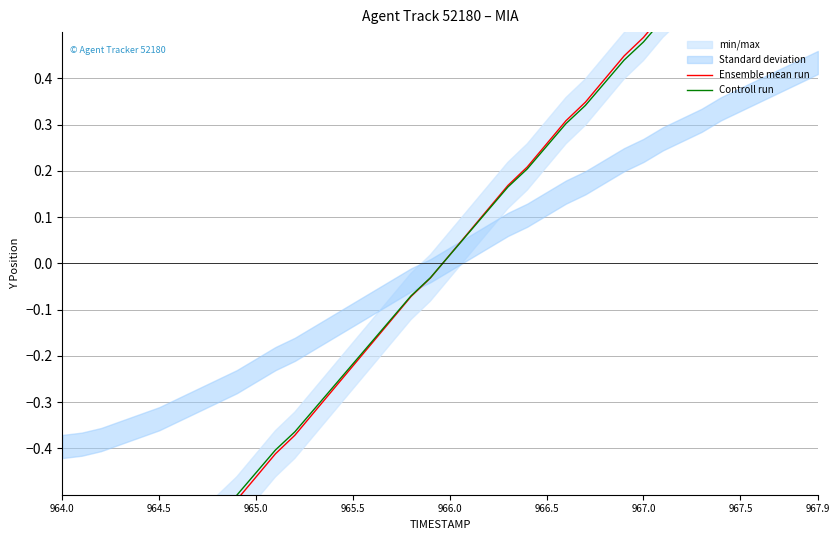

True or false: Controll run has a value of -0.7 at 9.

False